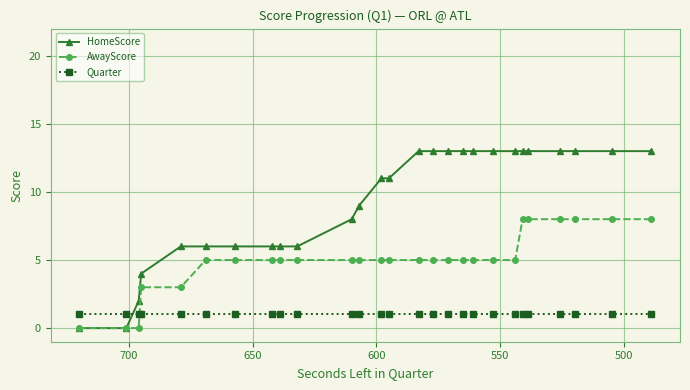

List the series in order of their peak value, highest first.

HomeScore, AwayScore, Quarter